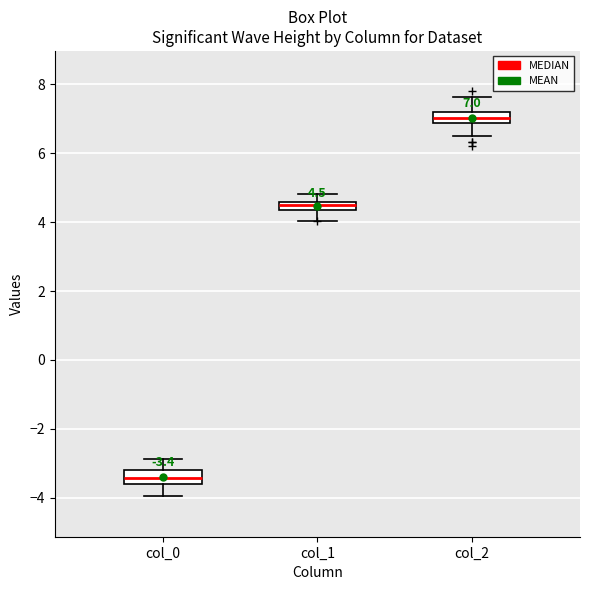

Which box's median line is the lowest?

col_0